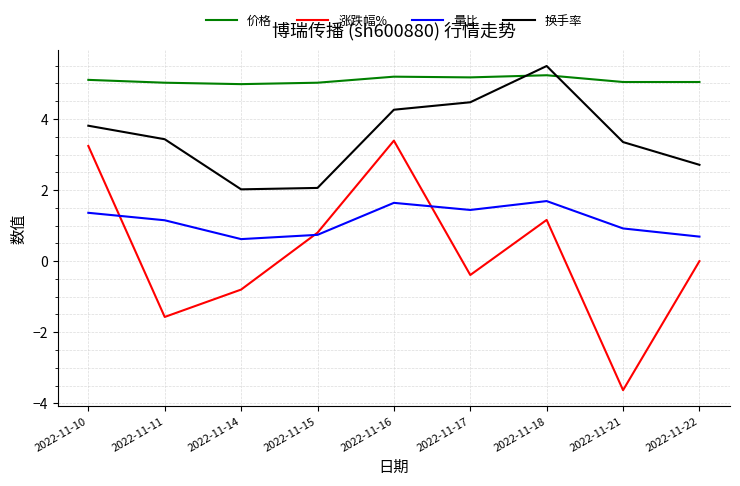

In 量比, how many points are higher than both neighbors (excluding endpoints)?

2